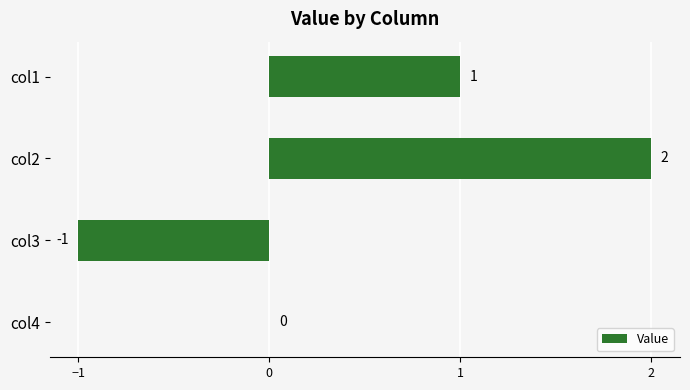

Is it true that the value at col1 is 1?

True